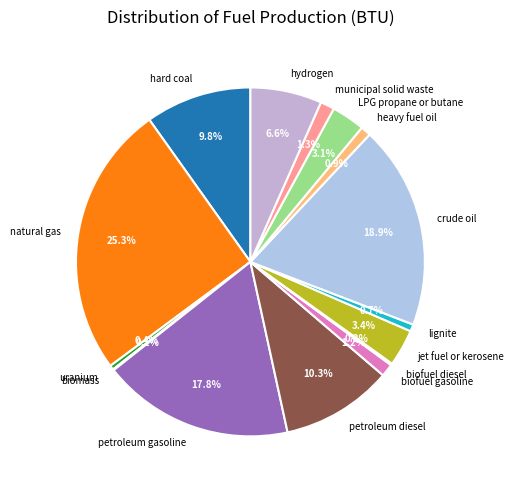

Does any single category account for the majority?

No